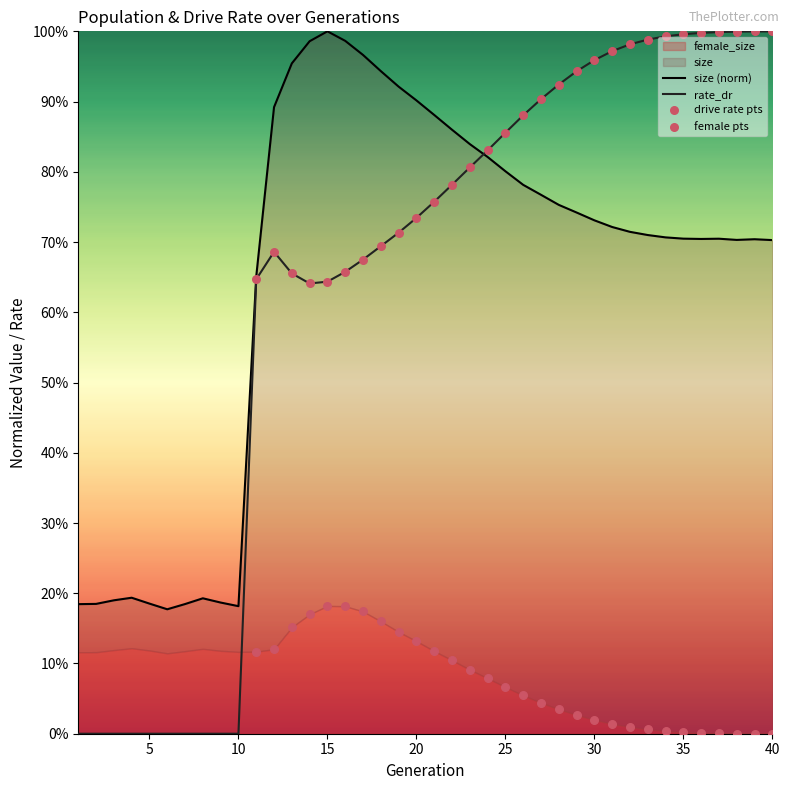

Which series contains the lowest Y value?

rate_dr